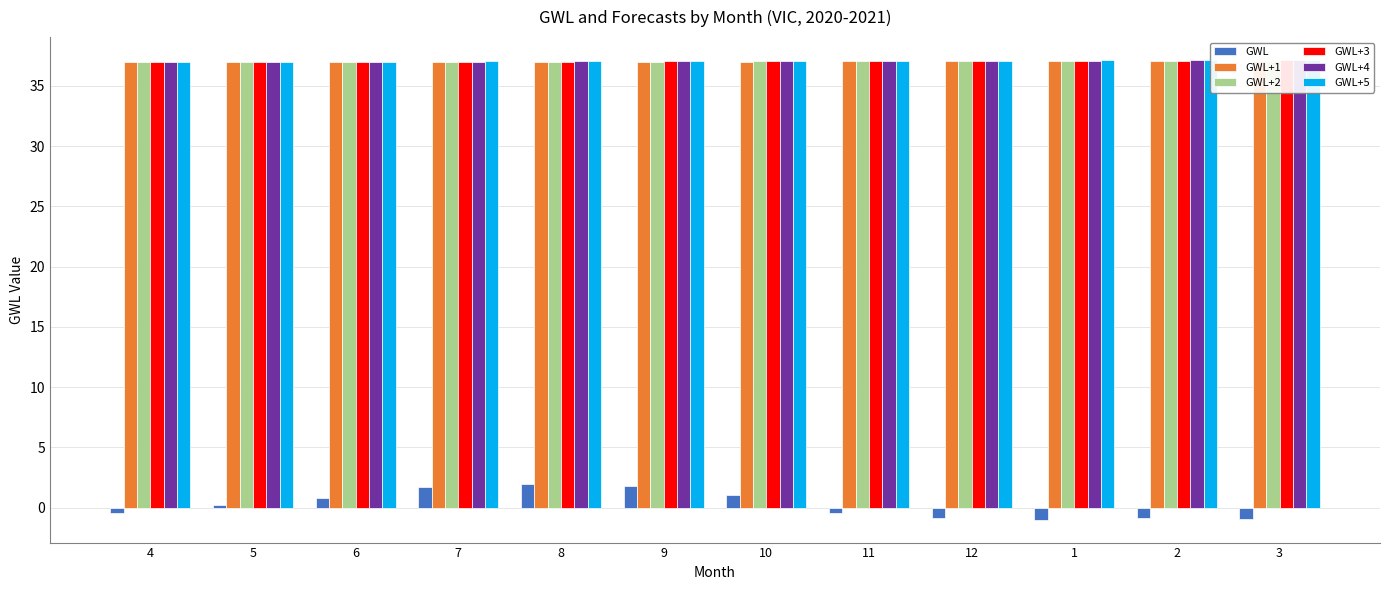

Read the GWL+3 value at 1.

37.1